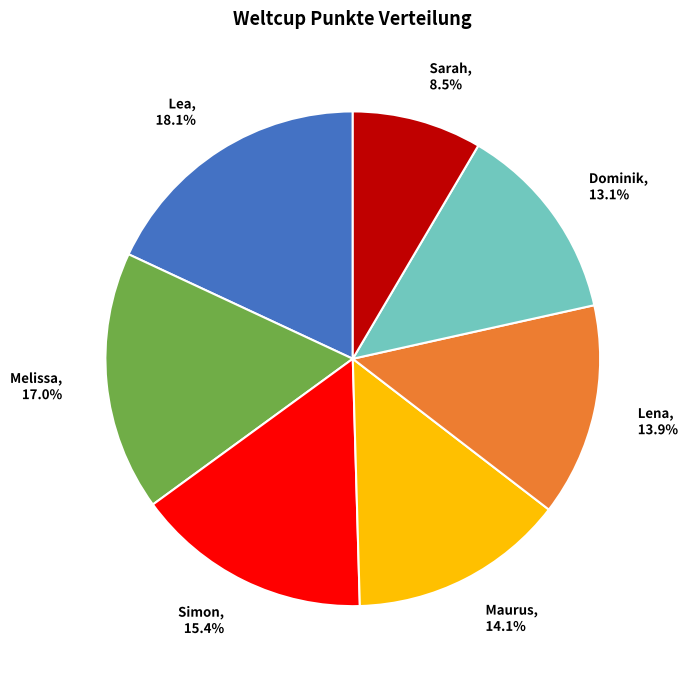

What percentage is NOT represented by Lea?

81.9%